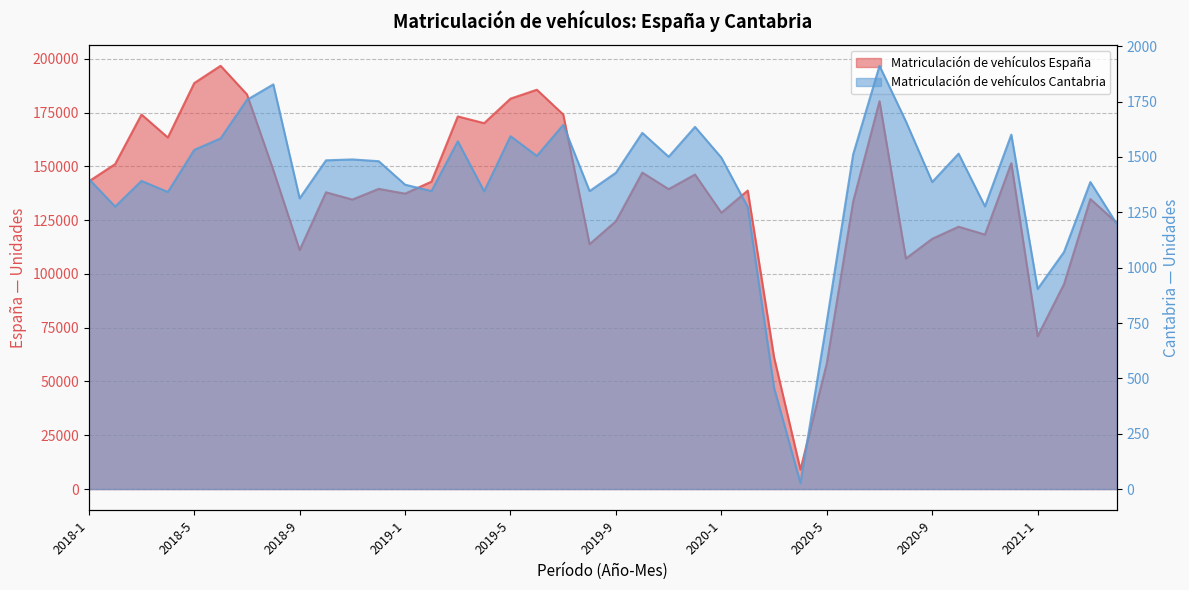

Is the value of Matriculación de vehículos España at 2019-6 greater than the value of Matriculación de vehículos Cantabria at 2019-2?

Yes